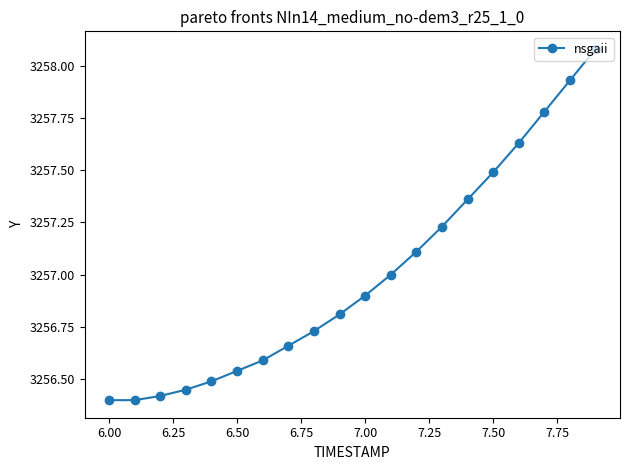

What is the difference between the second highest and second lowest values?

1.5